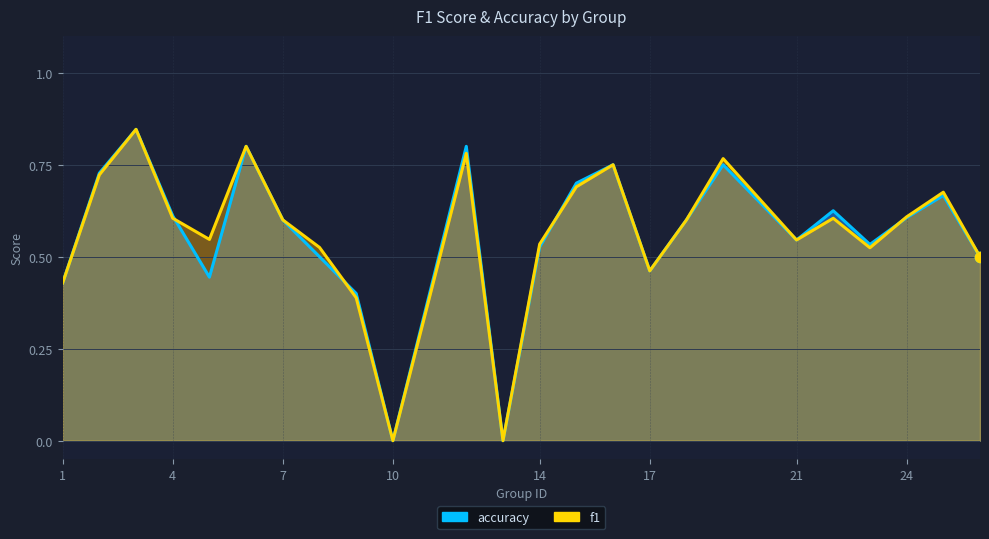

Which series contains the lowest Y value?

f1